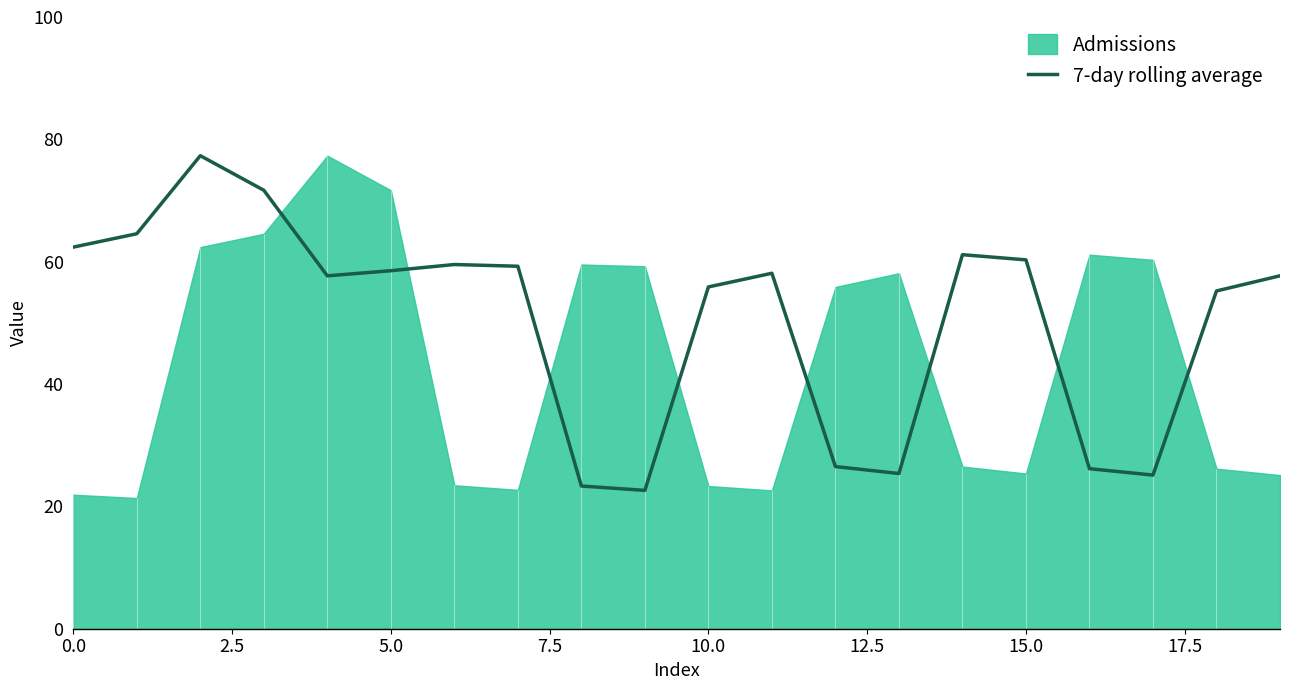

Where is the data nearest to the value 49?

18